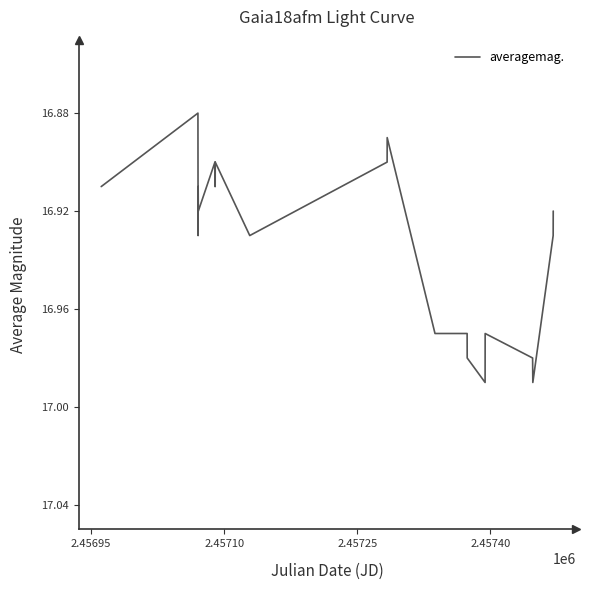

What is the difference between the maximum and second lowest values?

0.1